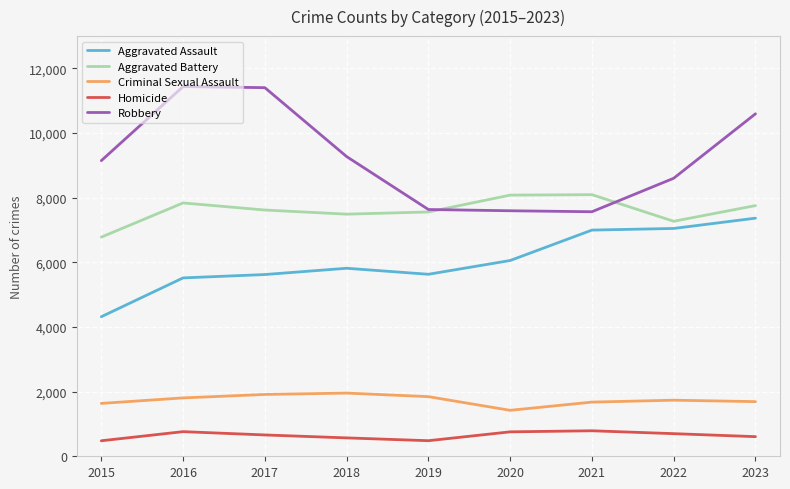

Rank the series by their maximum value, from lowest to highest.

Homicide, Criminal Sexual Assault, Aggravated Assault, Aggravated Battery, Robbery